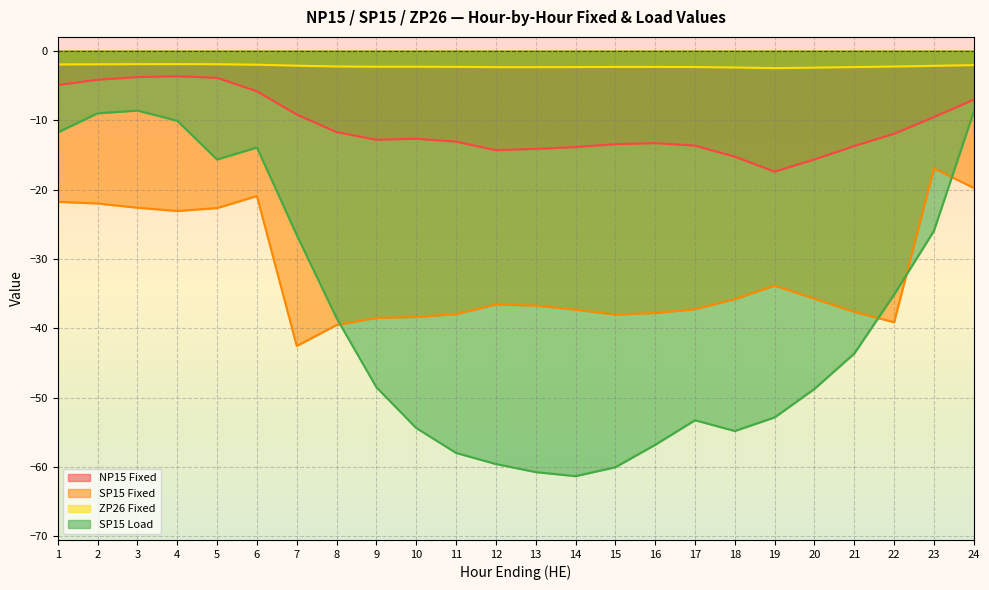

Count the number of data series in this chart.

4